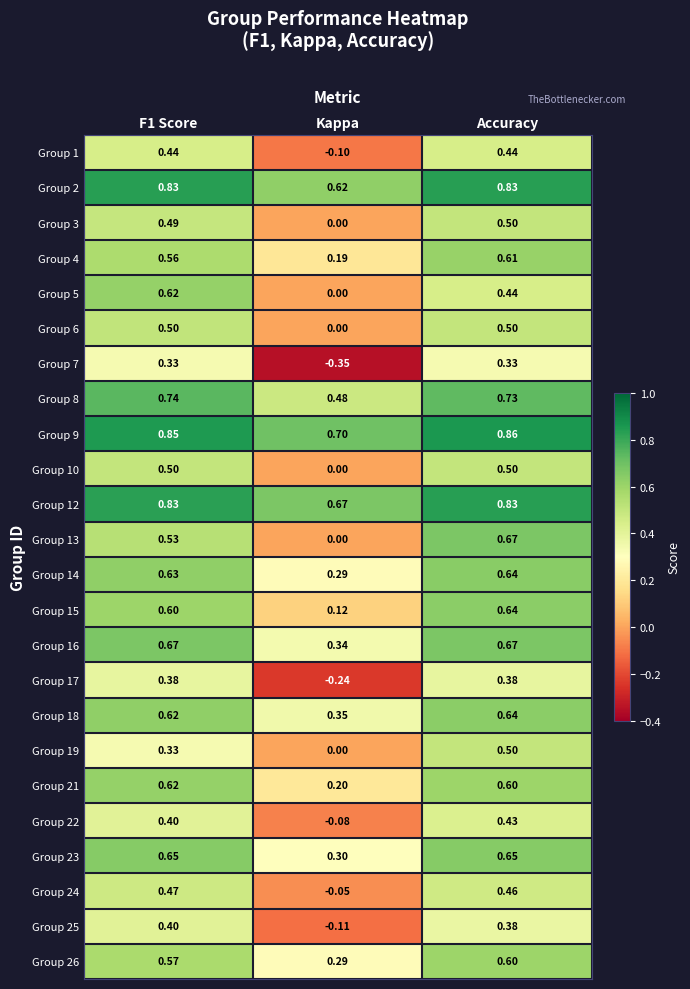

At which label is Group 14 closest to 0?

Kappa